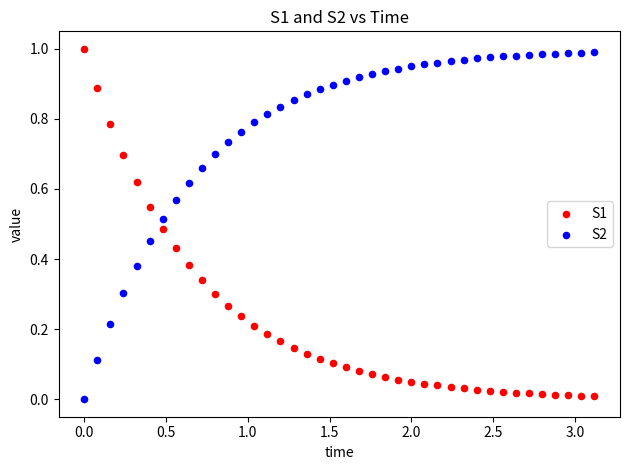

What is the X range (max minus min) for the scatter plot?

3.1